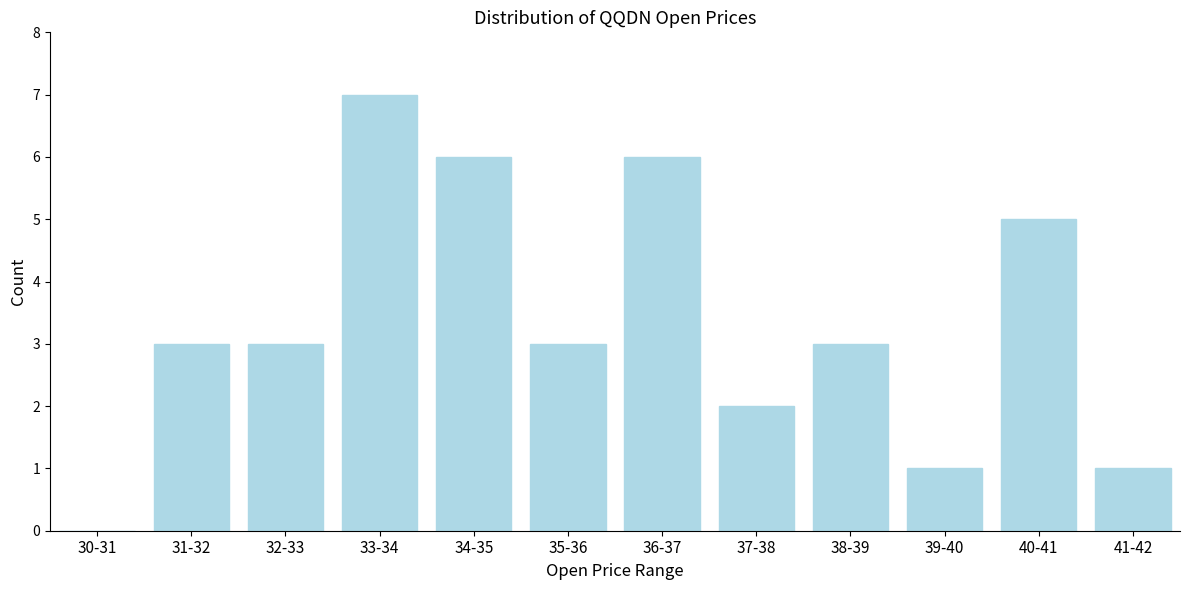

Reading right to left, what are all the values shown in this chart?

41-42=1	40-41=5	39-40=1	38-39=3	37-38=2	36-37=6	35-36=3	34-35=6	33-34=7	32-33=3	31-32=3	30-31=0